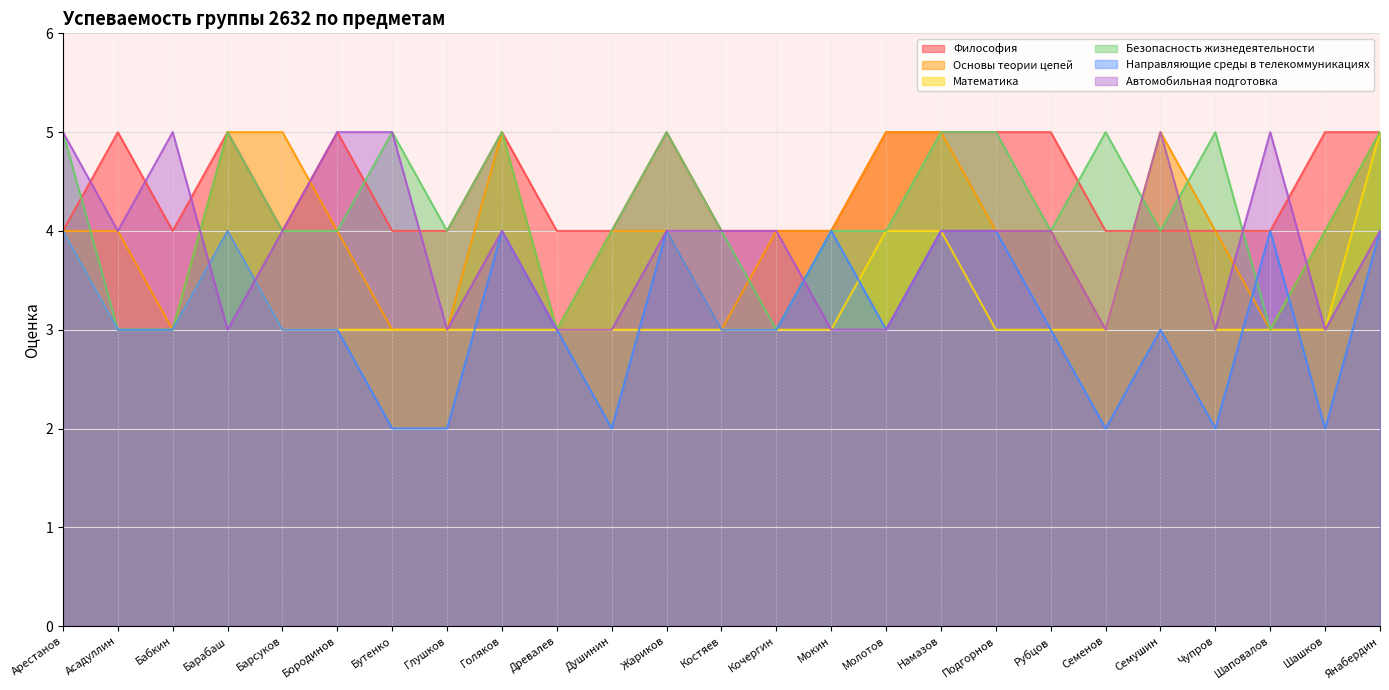

True or false: Основы теории цепей and Математика cross at least once.

False